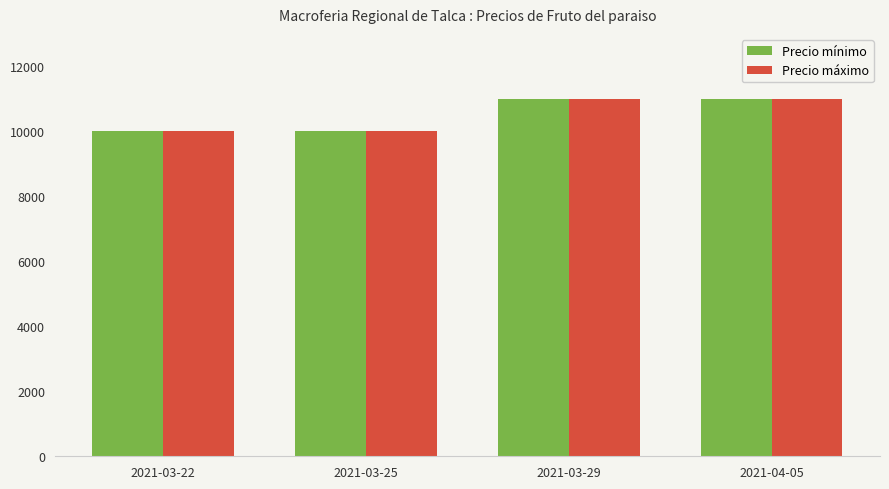

What value does the Precio máximo series have at 2021-03-29, to the nearest 50?

11000